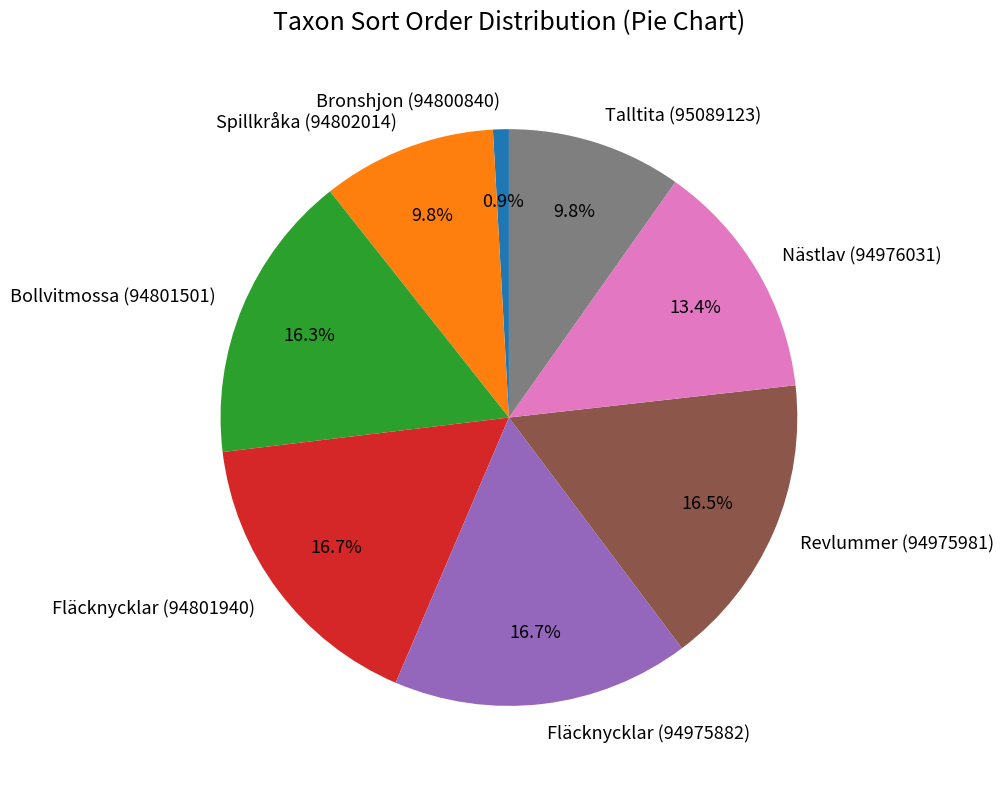

What portion of the pie excludes Bronshjon (94800840)?

99.1%